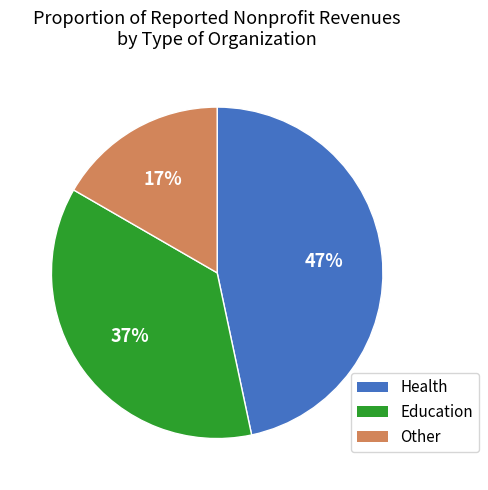

Does any single category account for the majority?

No